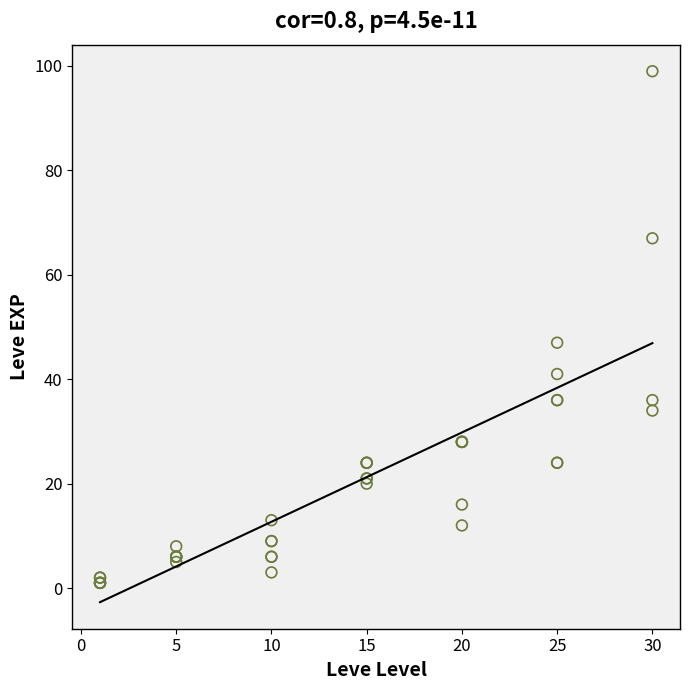

What Y value in the scatter plot is closest to 50?

47